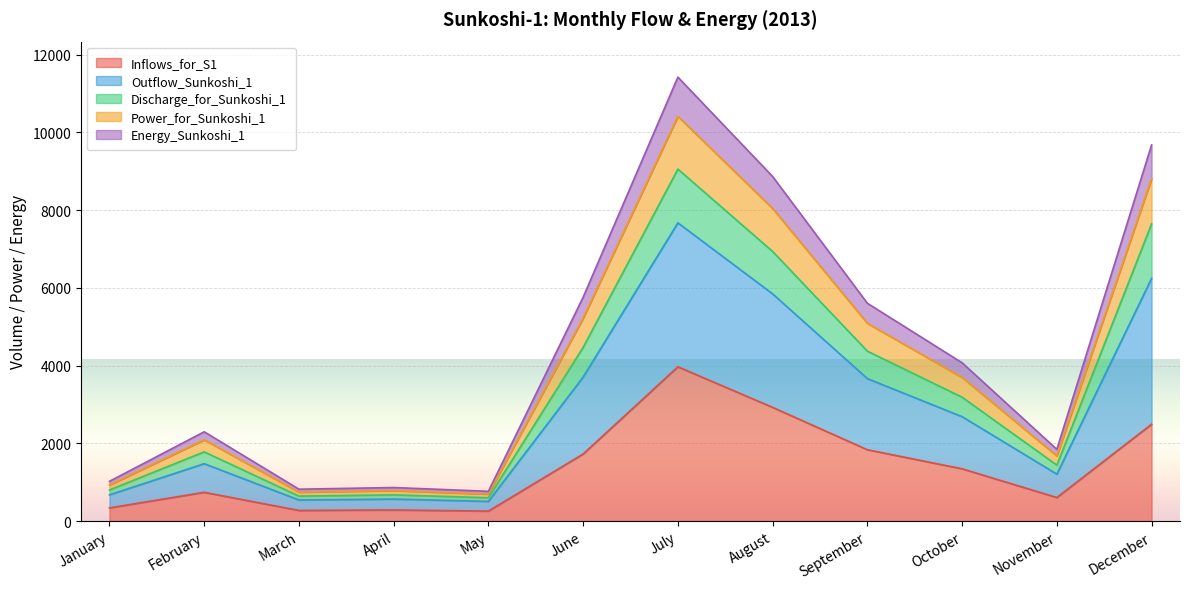

Which category has the lowest value across all series?

May